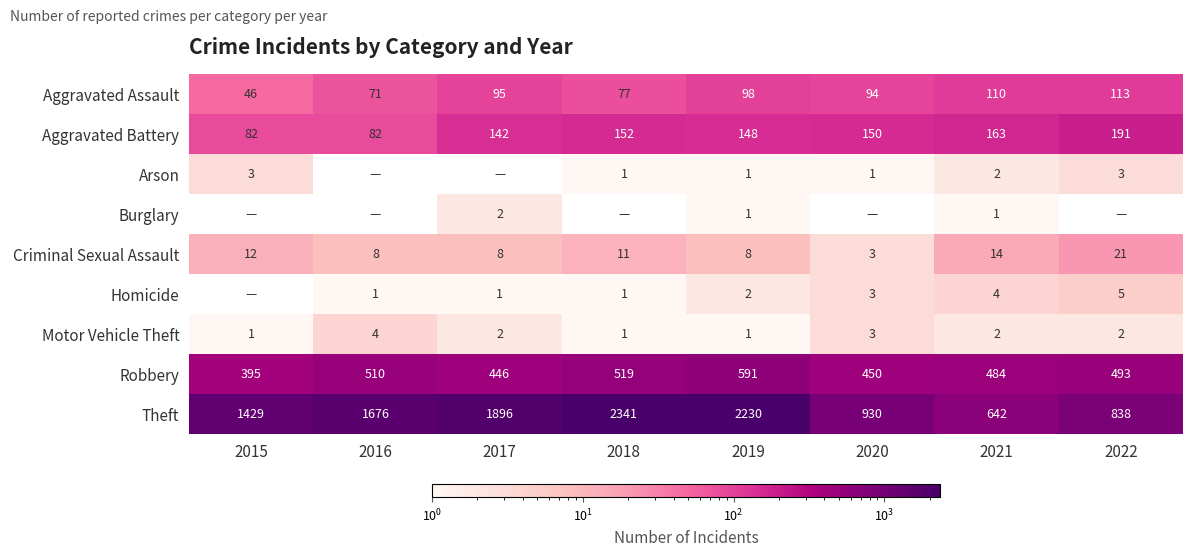

What value does the Criminal Sexual Assault series have at 2017?

8